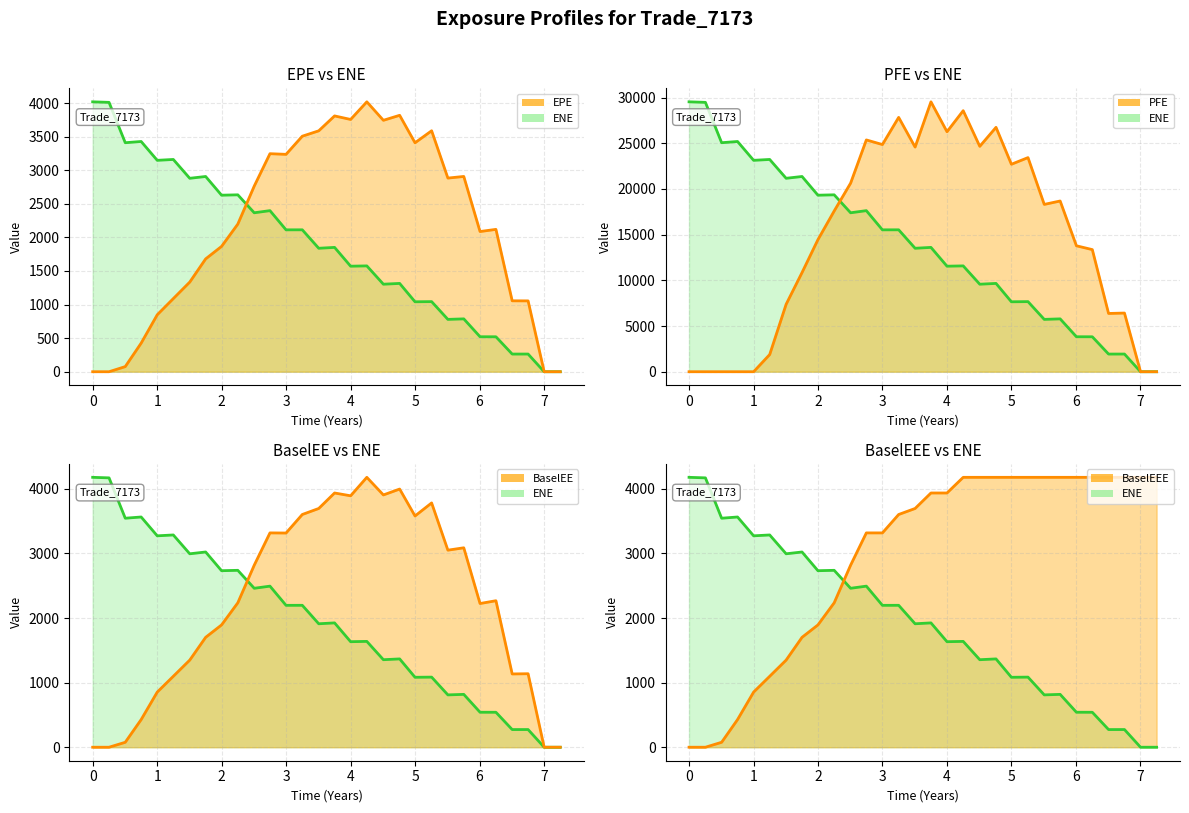

Is it true that PFE line equals 10133.5 at 17?

False